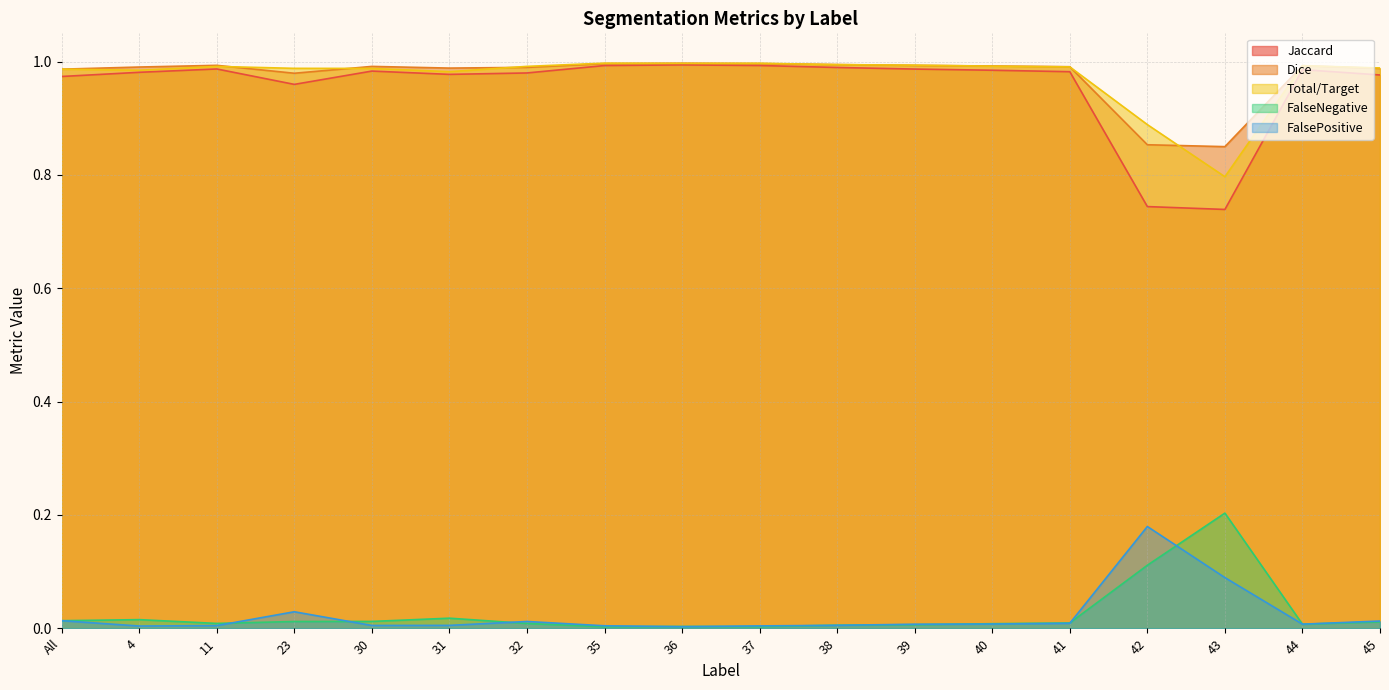

What is the sum of the Jaccard values at 11 and 38?

2.0